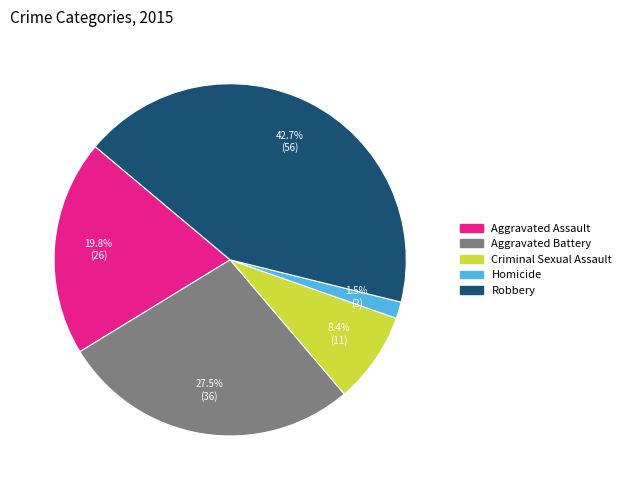

To the nearest percent, what portion does Criminal Sexual Assault represent?

8%